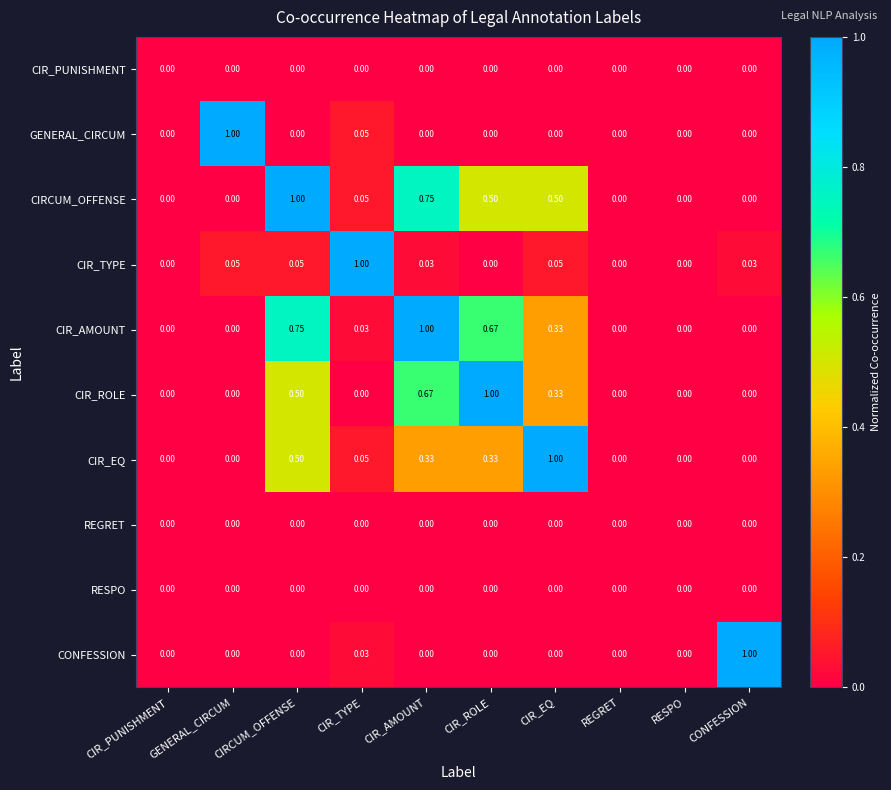

Which category has the highest value in the GENERAL_CIRCUM series?

GENERAL_CIRCUM